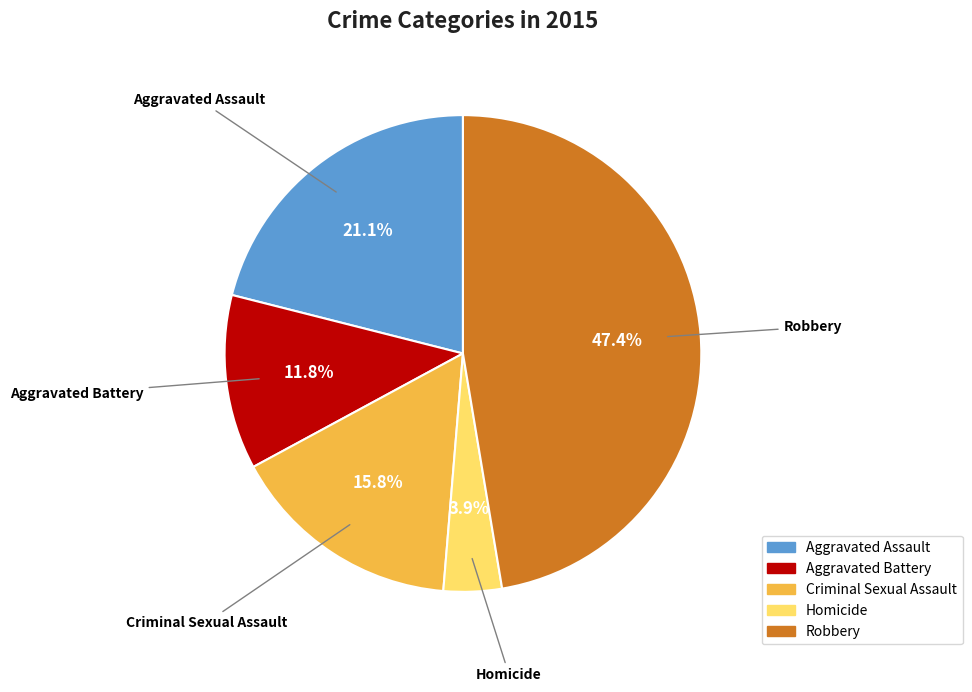

True or false: Homicide accounts for 4% of the total.

True